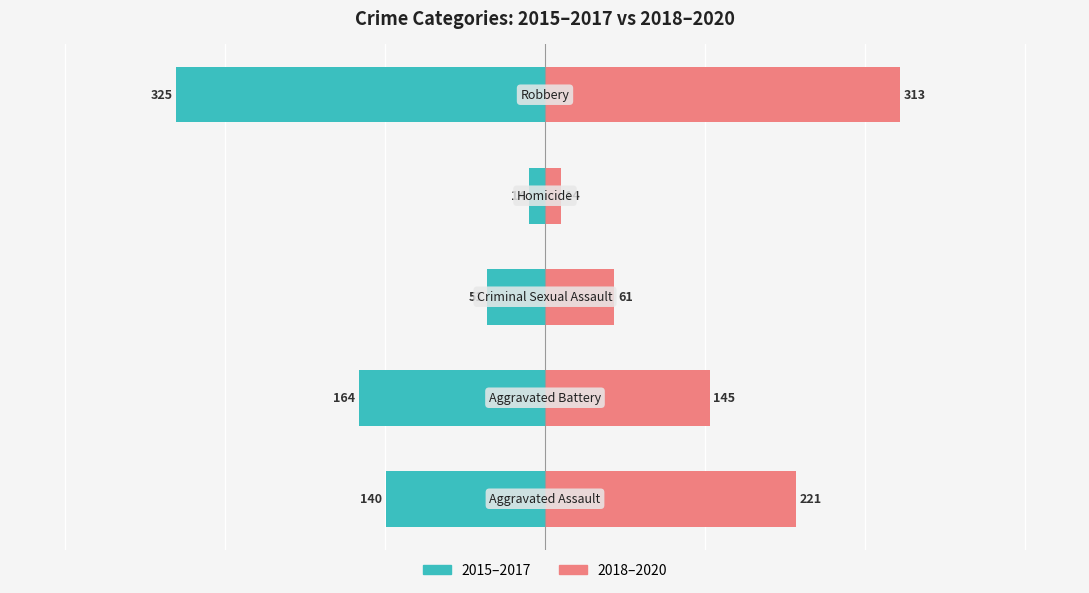

What is the average value of the 2015–2017 series?

-139